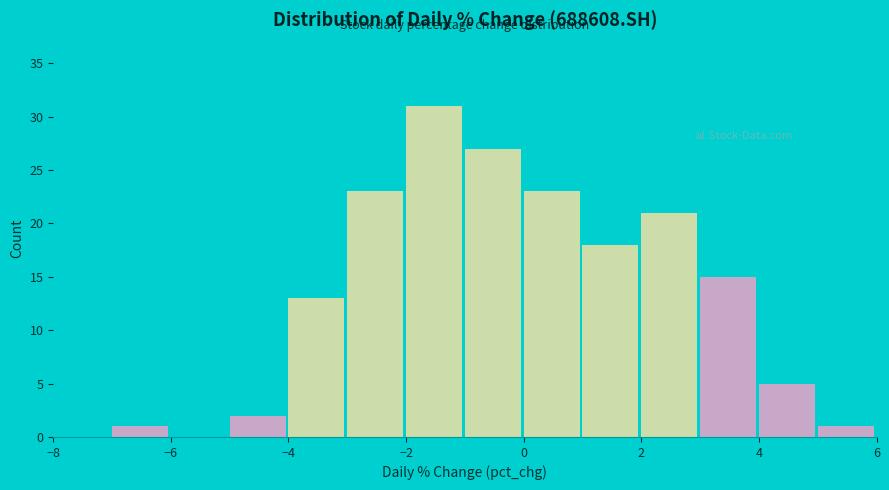

What is the height of the bar covering -4 to -3 on the x-axis? The values are not printed on the chart, so give them approximately, as read against the axis.

13